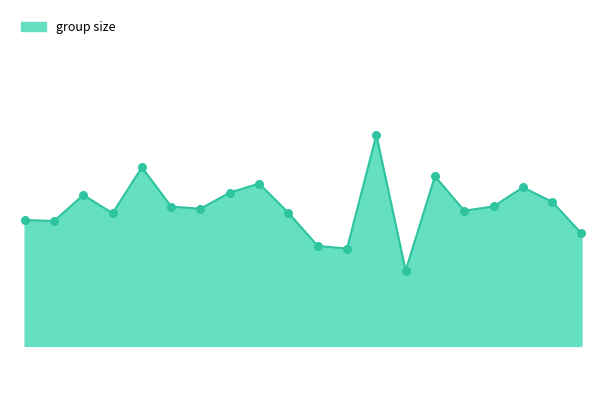

How many lines are shown in the chart?

1